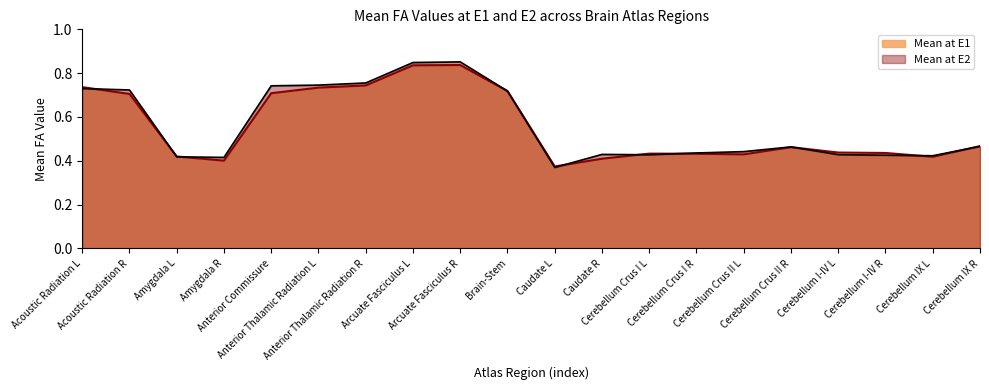

What is the average value of the Mean at E2 series?

0.6